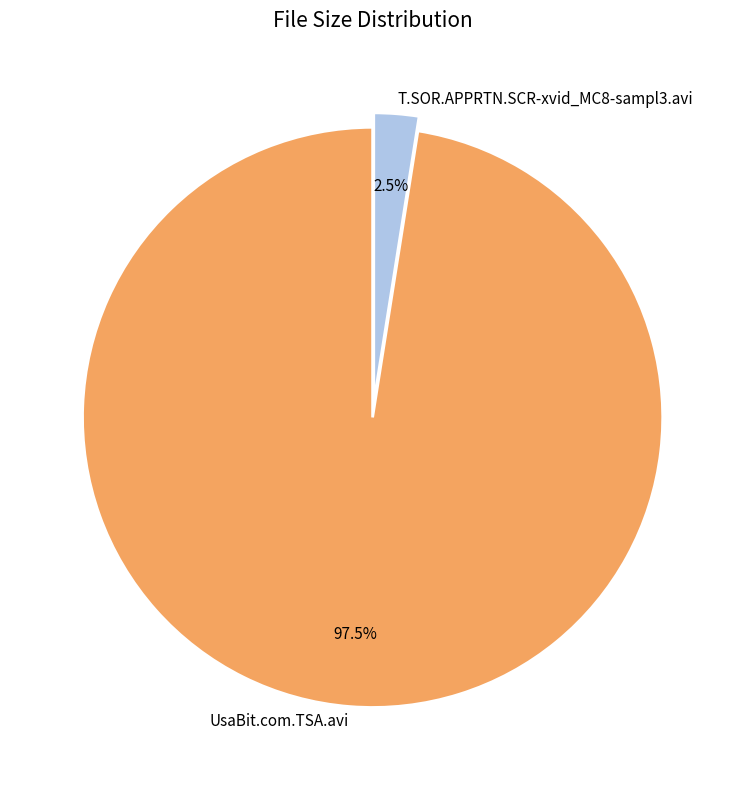

What is the largest slice in the pie chart?

UsaBit.com.TSA.avi